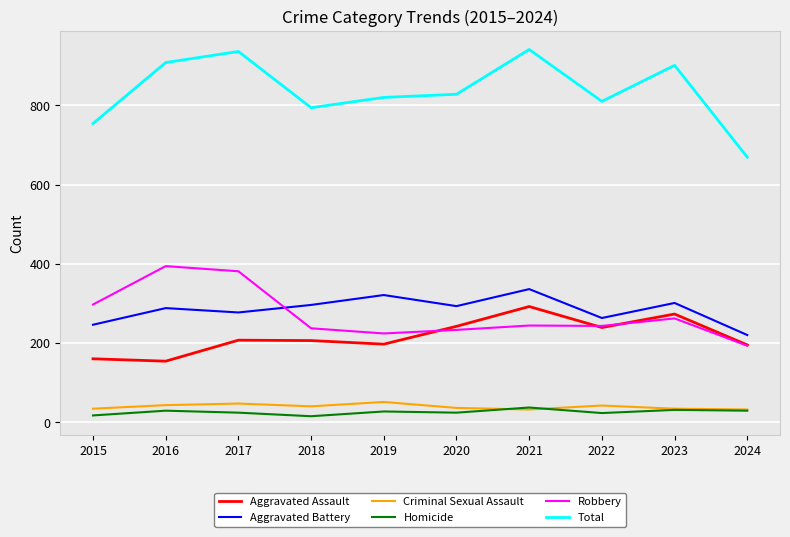

Which series has the largest range (max minus min)?

Total